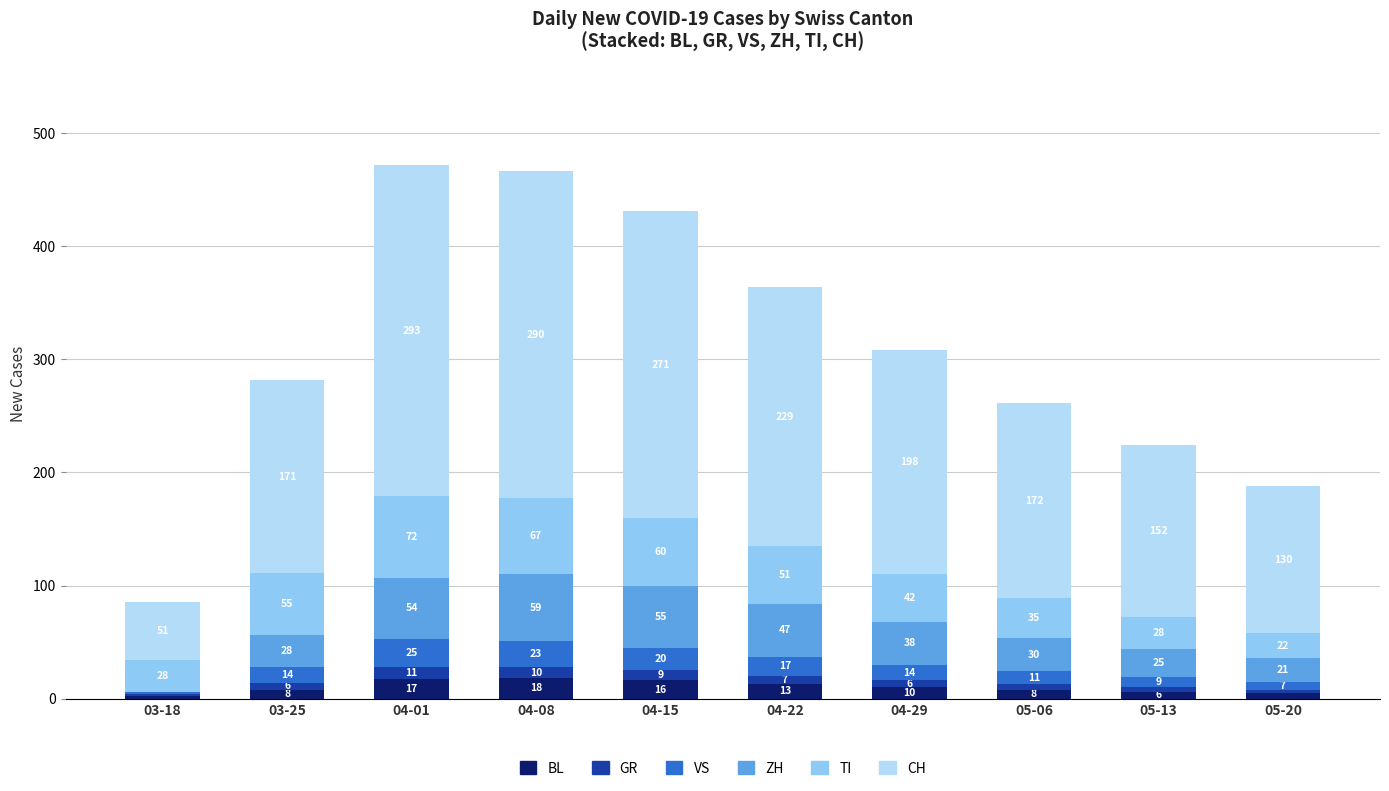

What is the maximum value for BL?

18